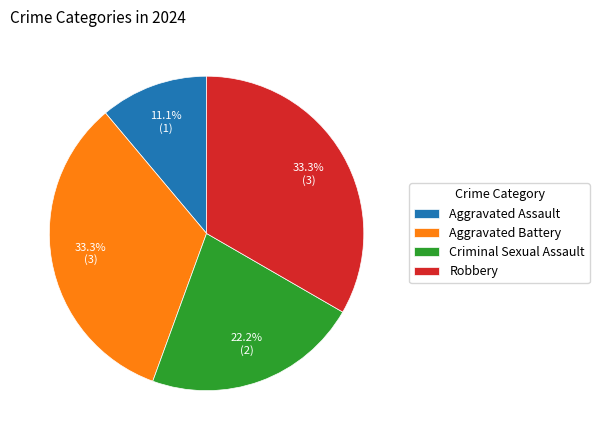

To the nearest percent, what is the difference between the Aggravated Battery and Aggravated Assault slice percentages?

22%